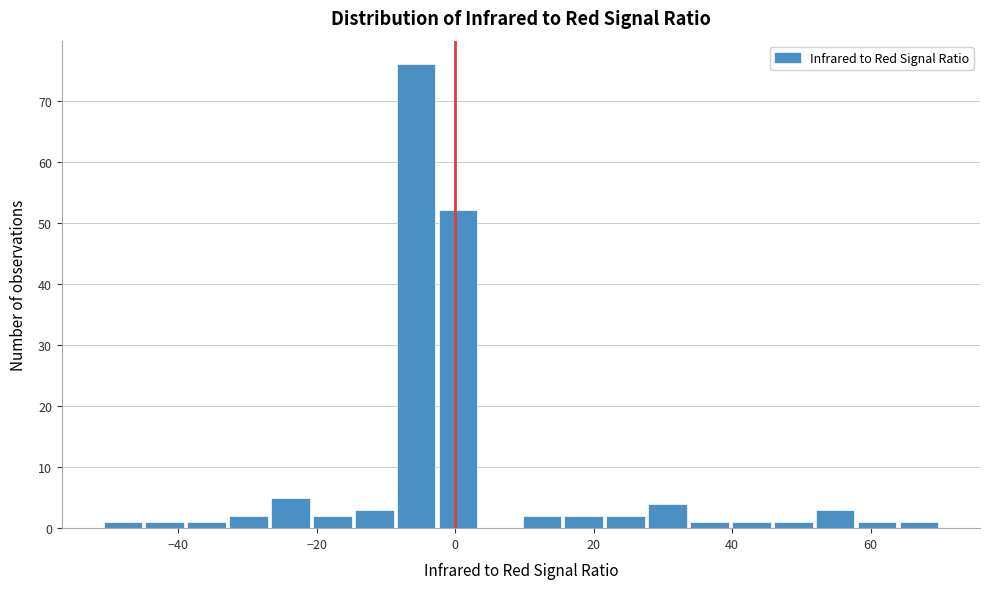

Around what value on the x-axis is the tallest bar? Give the approximate position of its centre, as read against the axis.

-6